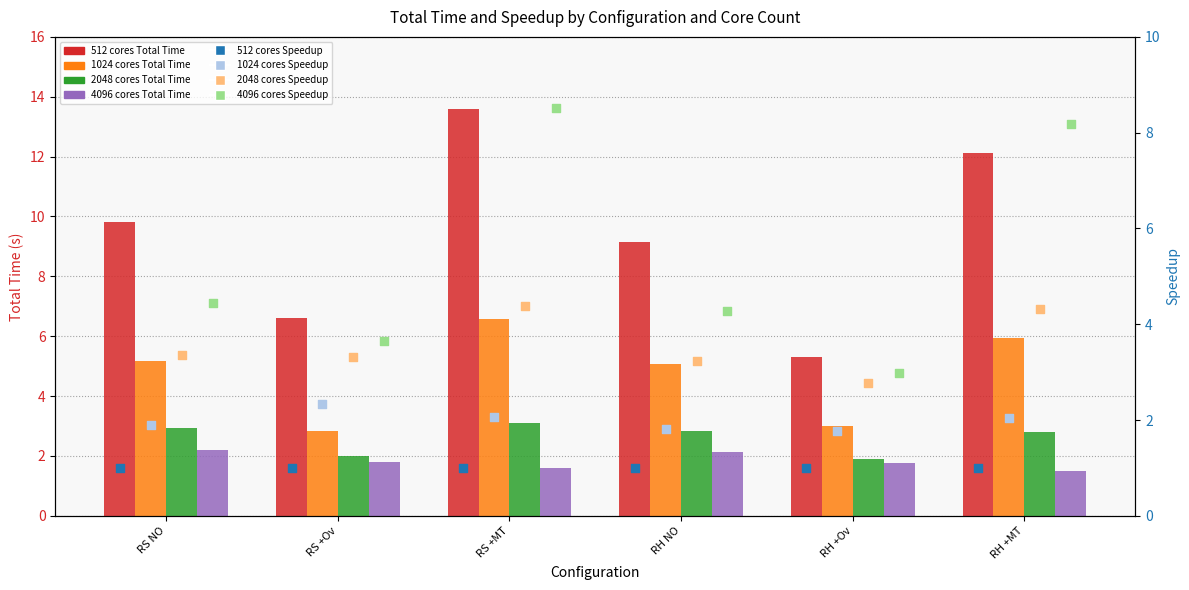

What is the total value across all series at RS +MT?

24.8